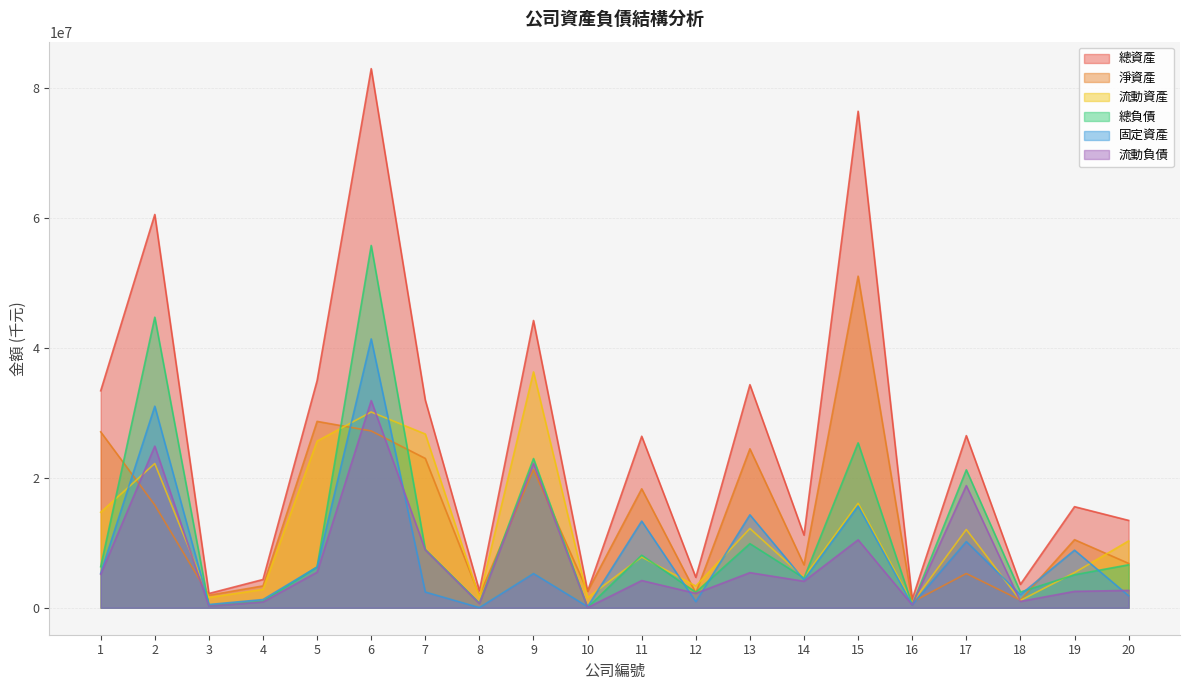

True or false: 流動負債 and 總資產 cross at least once.

False